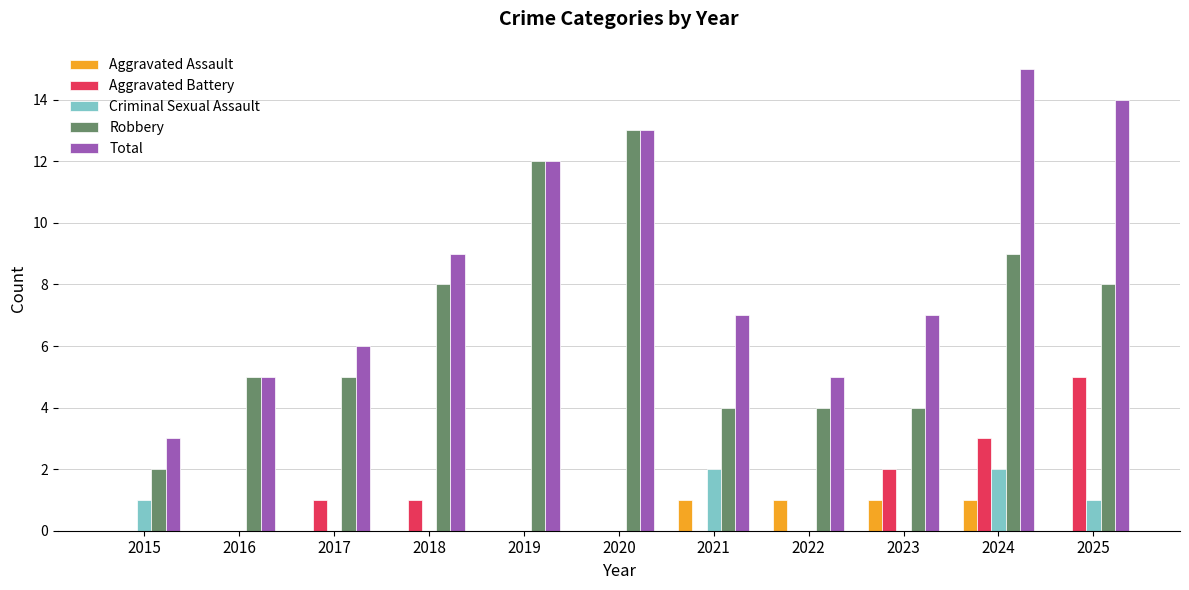

What is the greatest value displayed?

15